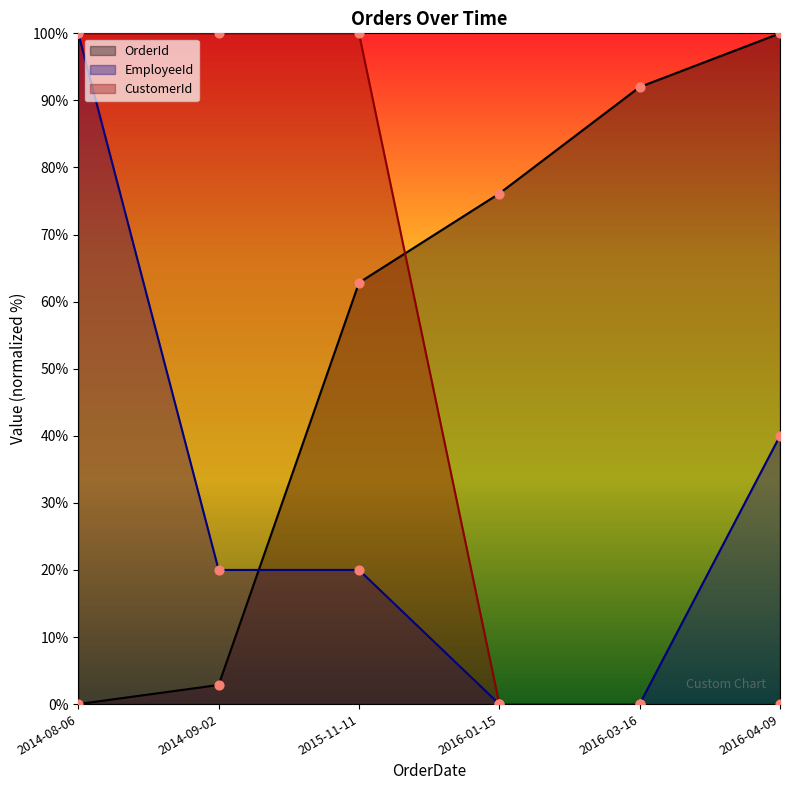

At how many categories does at least one series exceed 64?

6